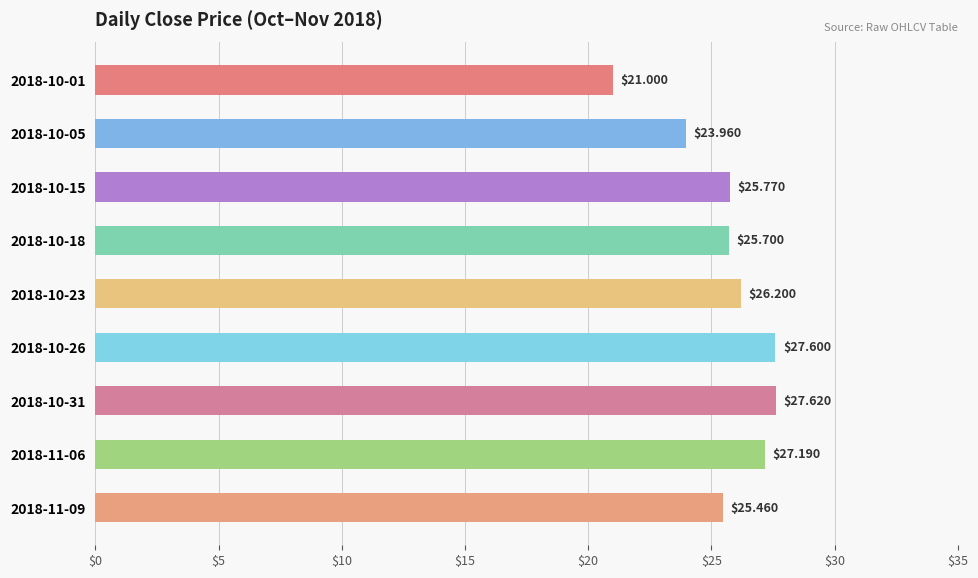

What is the difference between the maximum and minimum values?

6.6